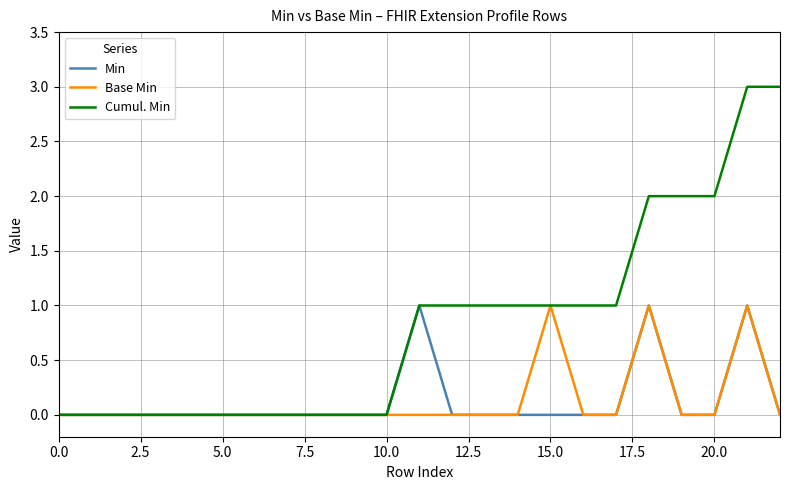

Which series has the largest total across all categories?

Cumul. Min